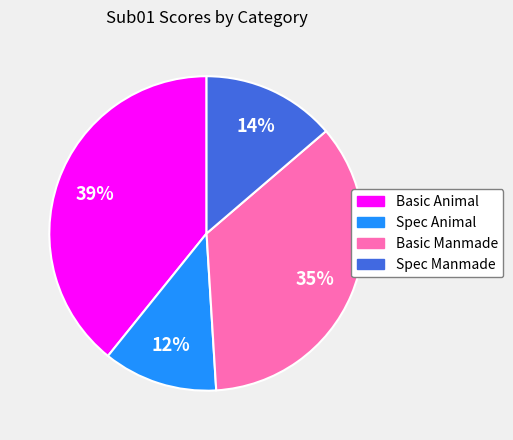

To the nearest percent, what is the difference between the Spec Animal and Spec Manmade slice percentages?

2%